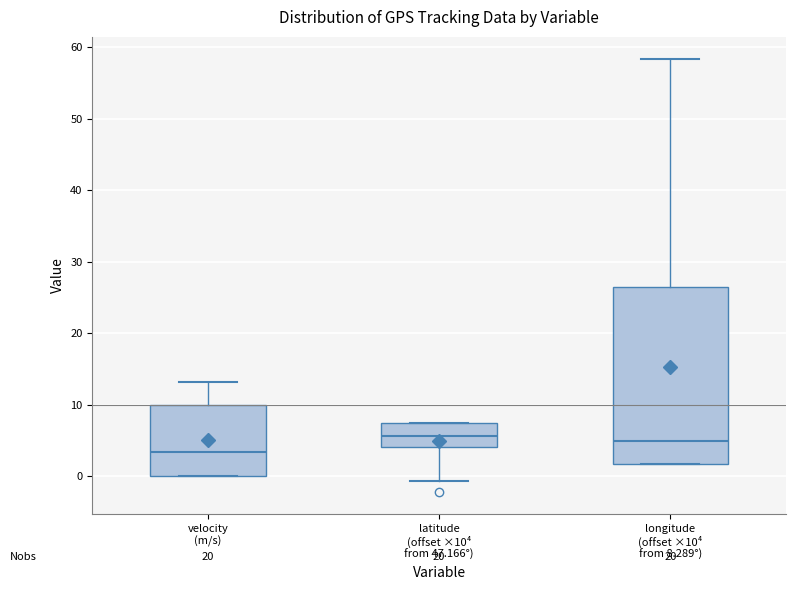

Which box is the tallest, from its lower edge to its upper edge?

longitude (offset ×10⁴ from 8.289°)